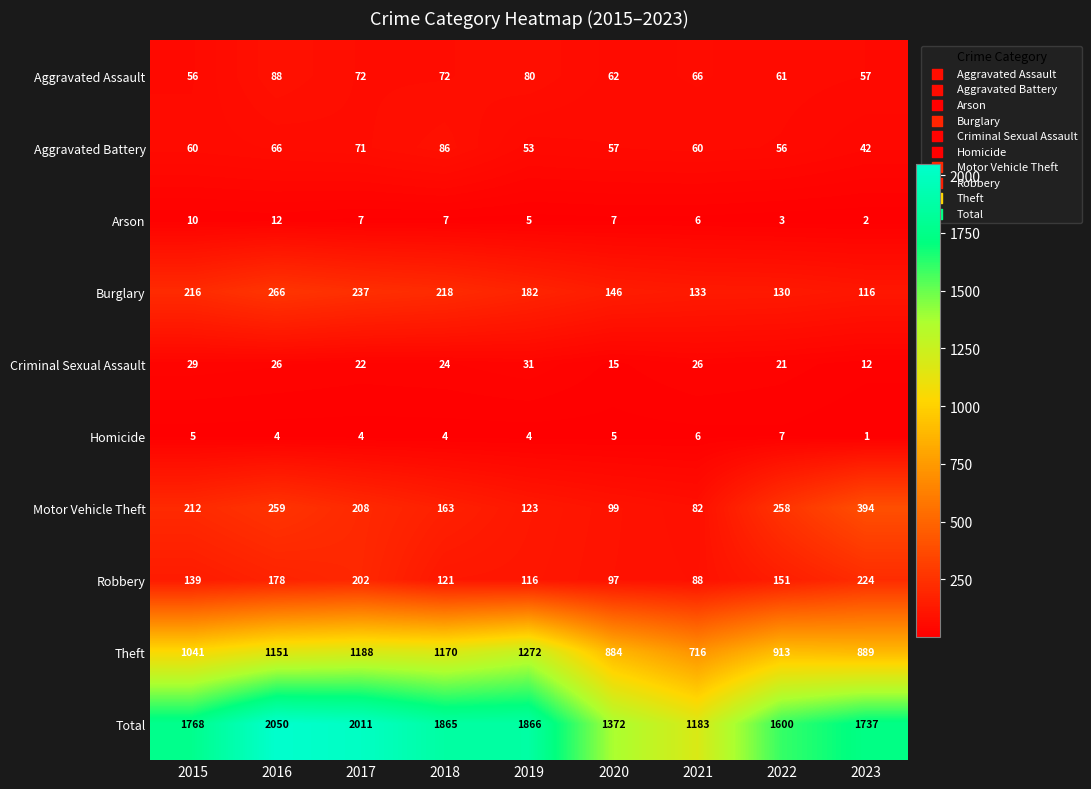

At 2020, list the series in order from largest to smallest.

Total, Theft, Burglary, Motor Vehicle Theft, Robbery, Aggravated Assault, Aggravated Battery, Criminal Sexual Assault, Arson, Homicide